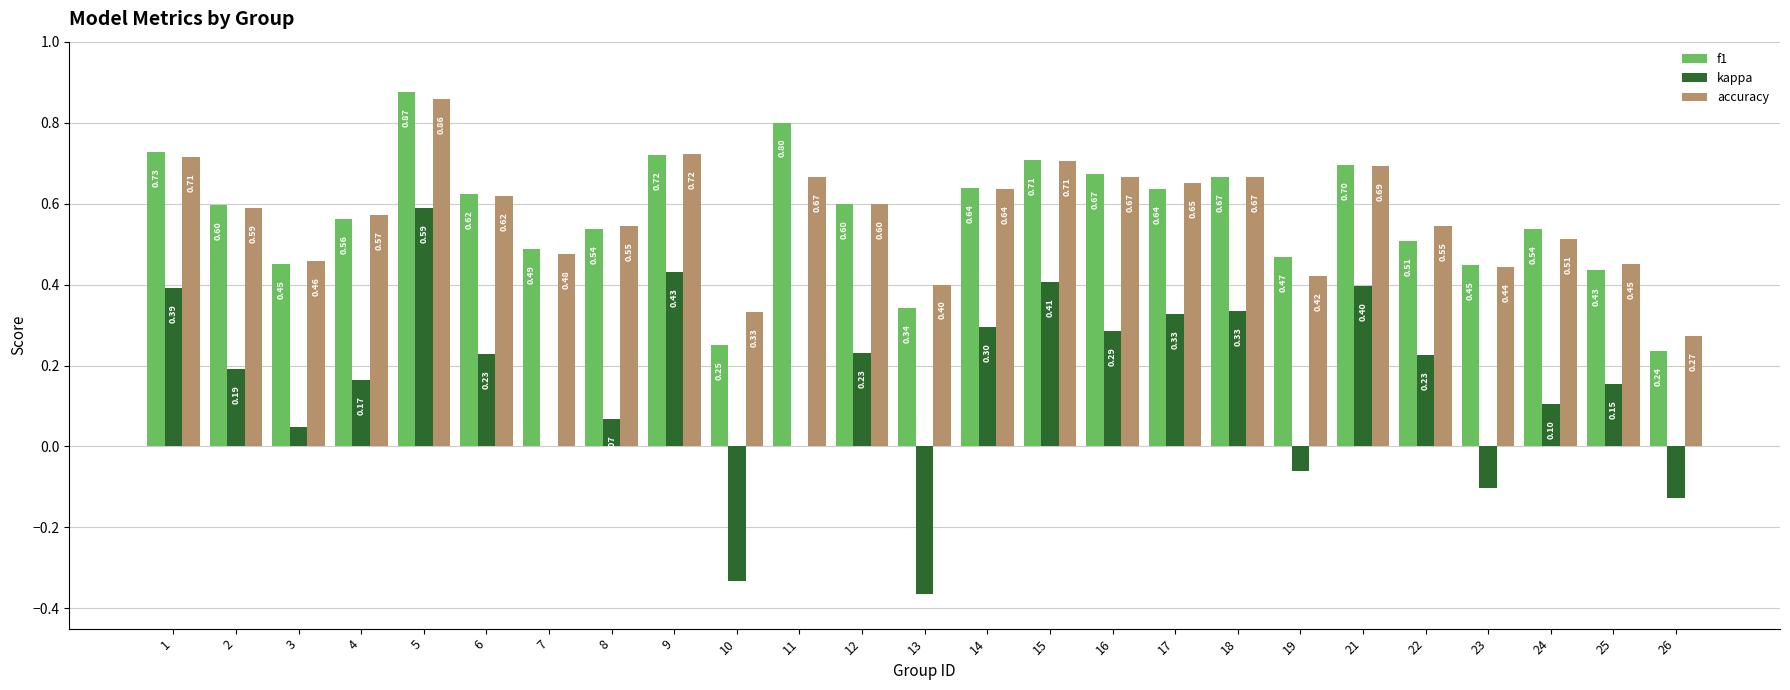

How many series are shown in this chart?

3